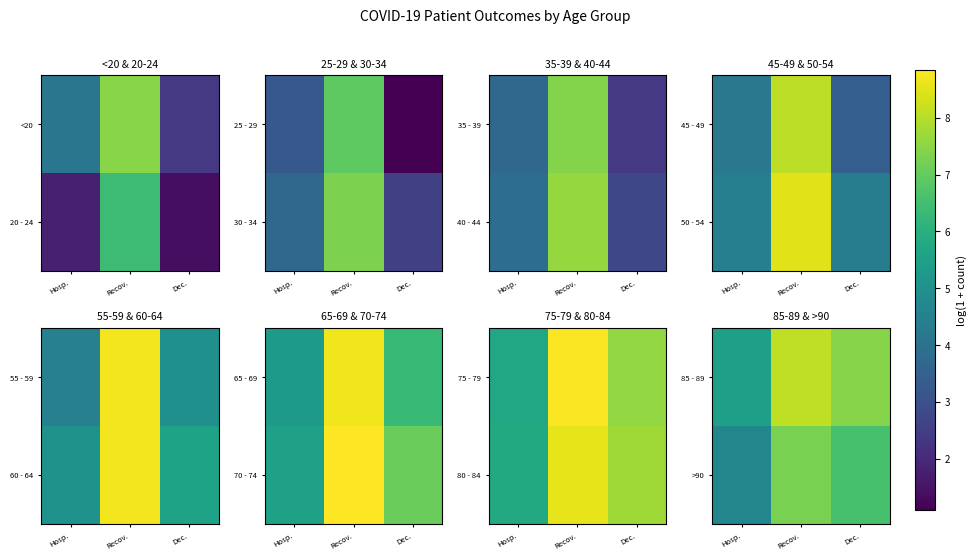

How many series are shown in this chart?

2